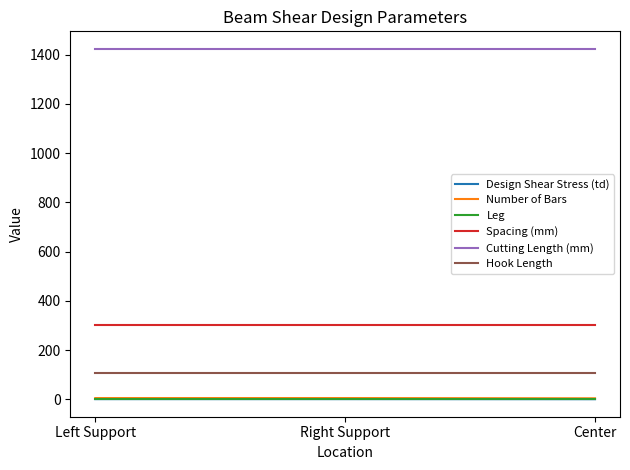

What is the highest value of the Spacing (mm) series?

300.0